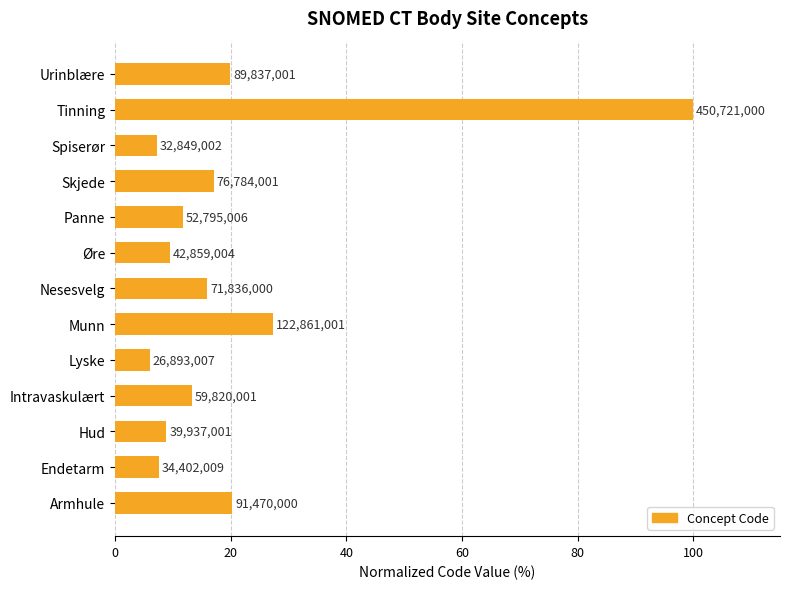

Does the chart contain any negative values?

No